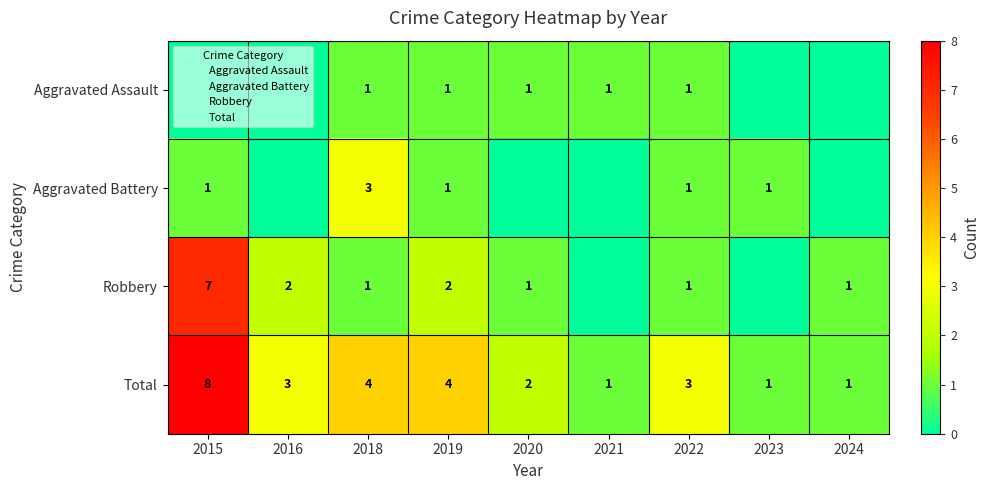

What is the greatest value displayed?

8